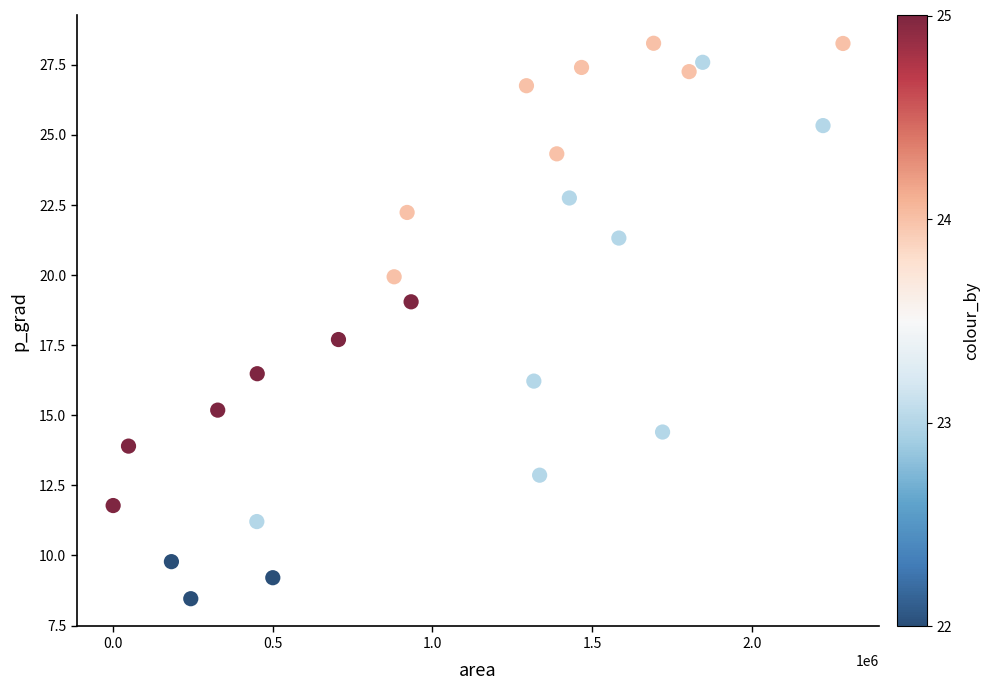

What Y value in the scatter plot is closest to 18?

17.7